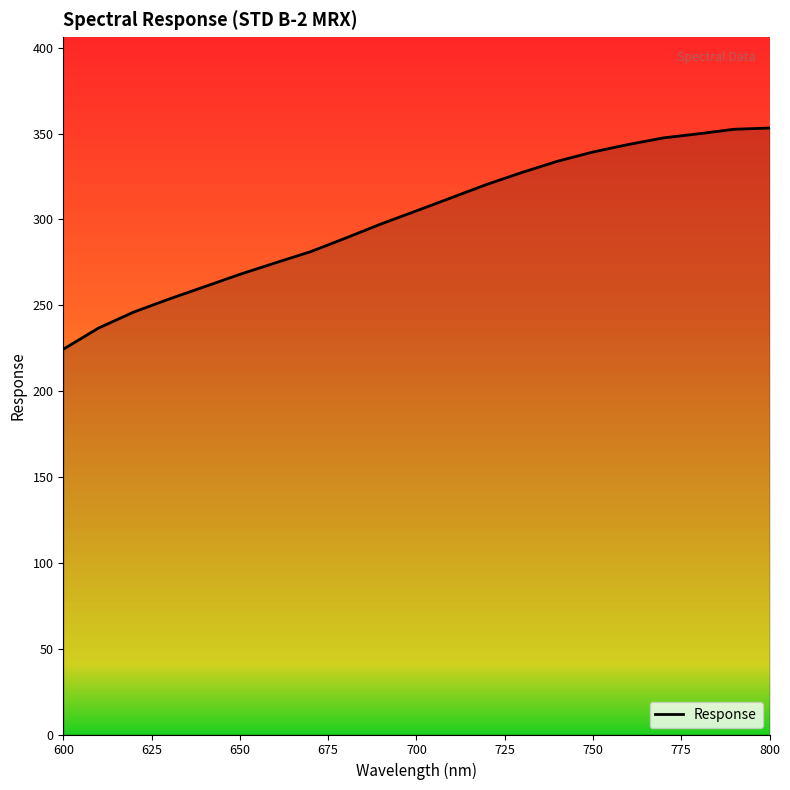

How many lines are shown in the chart?

1